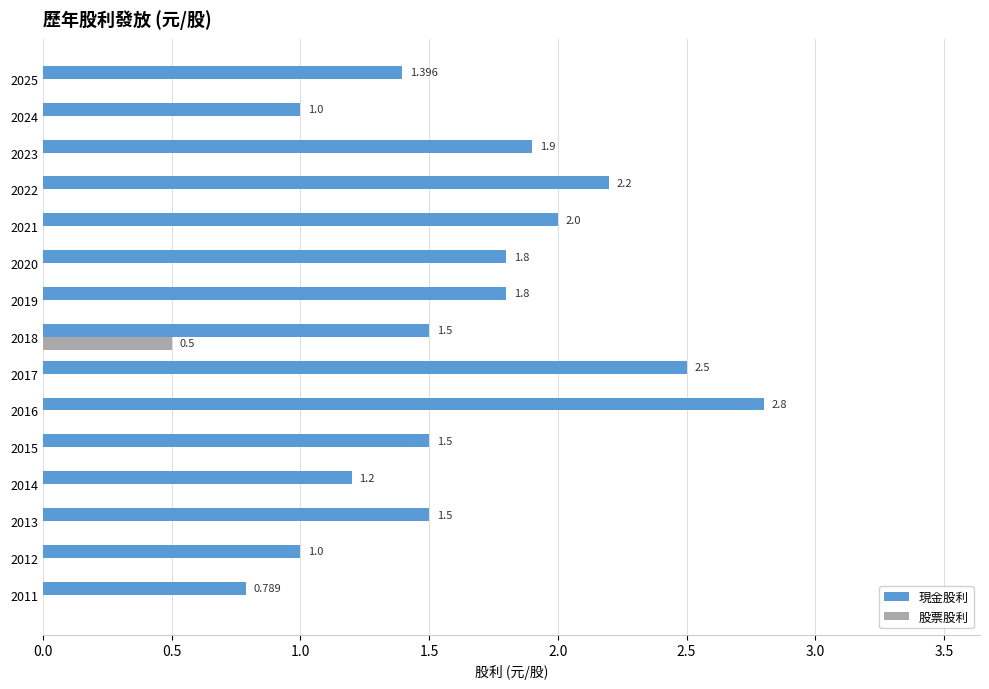

Between 2024 and 2013, which series saw the biggest shift?

現金股利